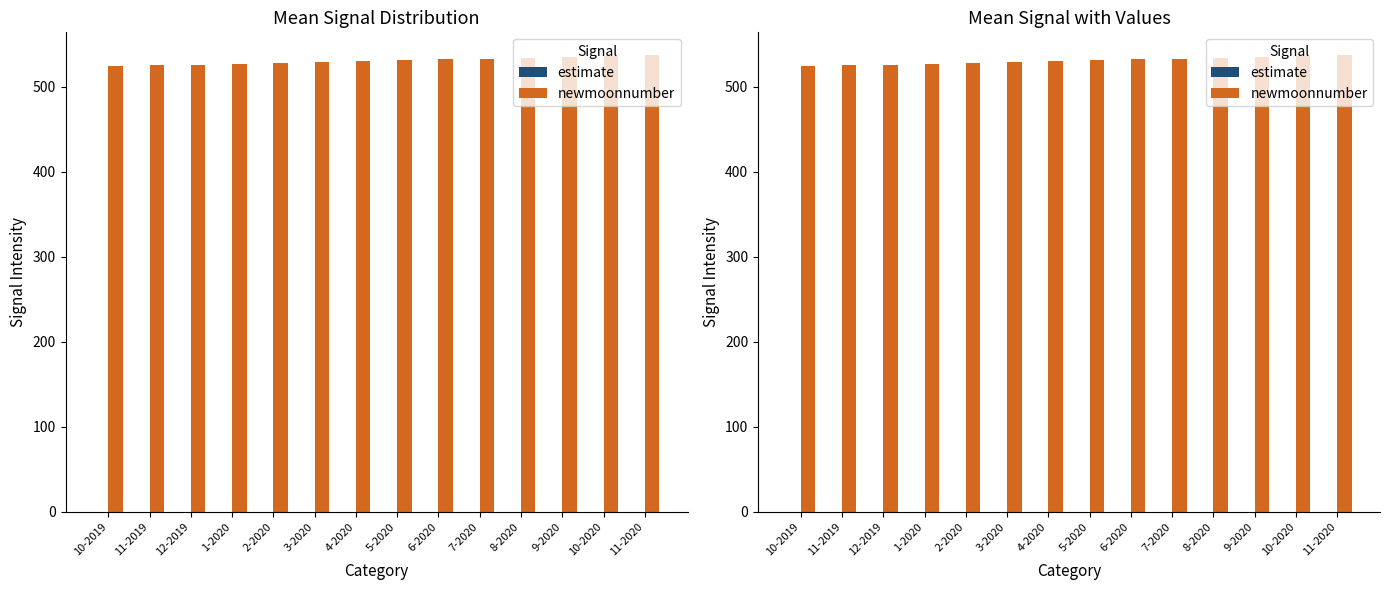

How many data points in newmoonnumber are less than 531?

7